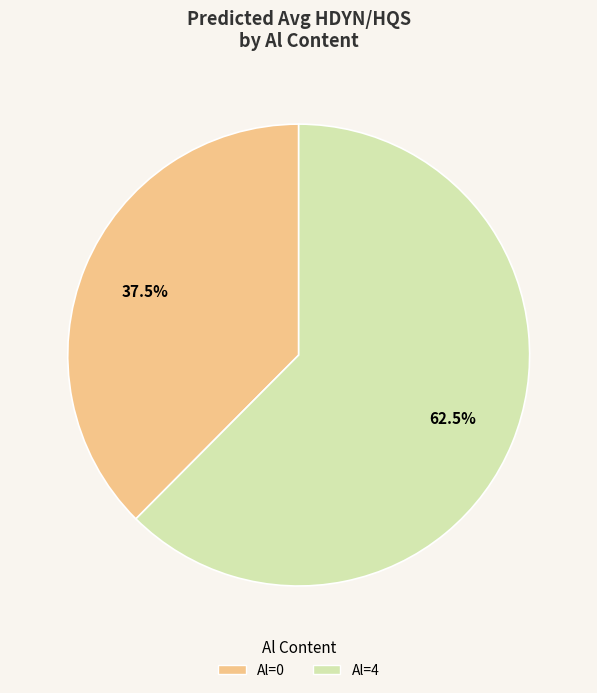

Do Al=4 and Al=0 together represent more than half of the pie?

Yes